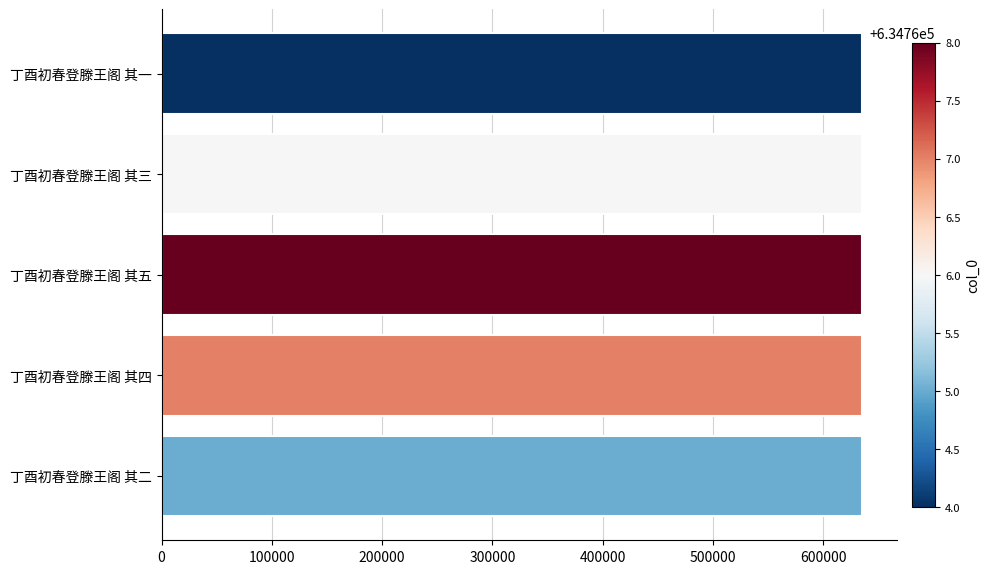

Approximately how many times larger is the value at 丁酉初春登滕王阁 其五 compared to 丁酉初春登滕王阁 其二?

1.0